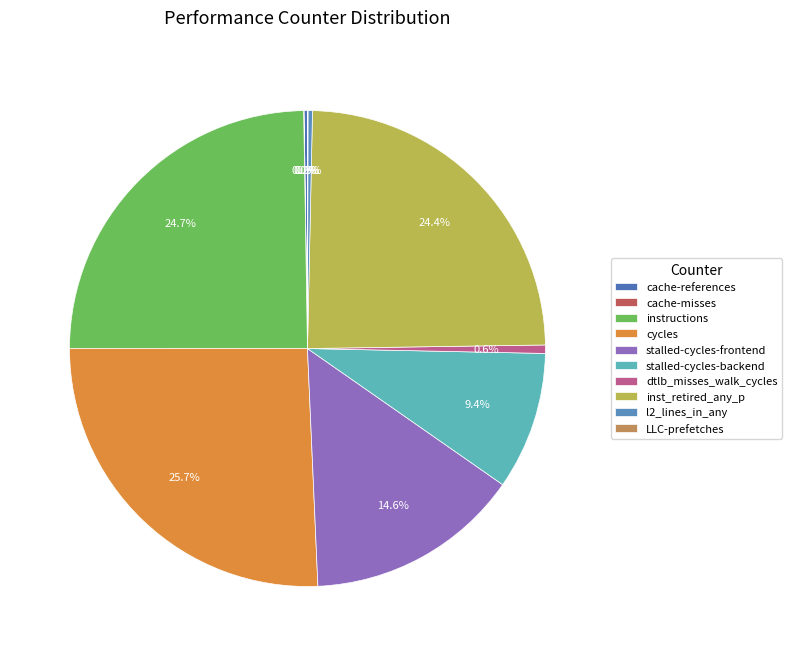

Is it true that dtlb_misses_walk_cycles is 1% of the pie?

True